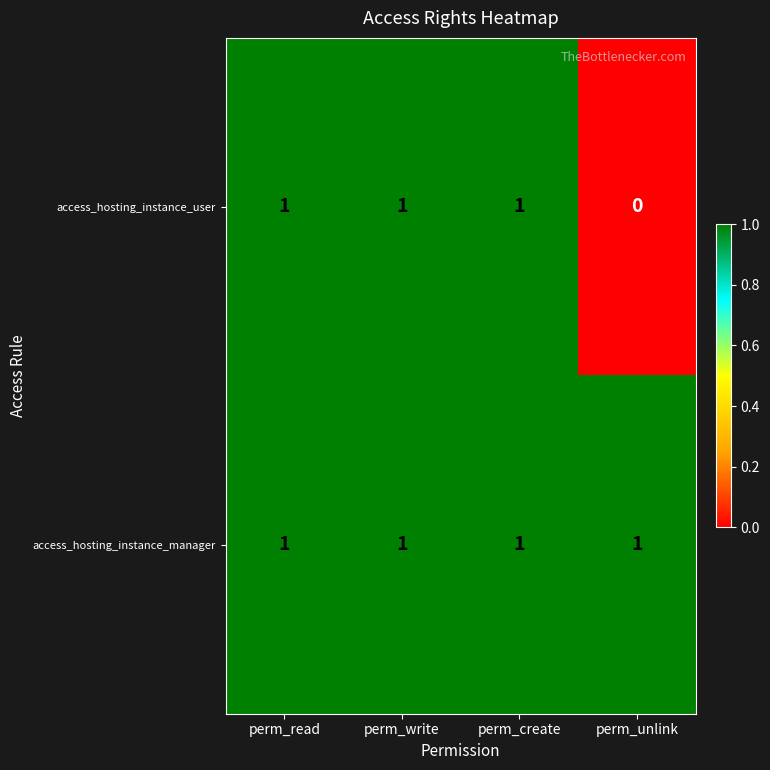

Which series has the widest spread of values?

access_hosting_instance_user